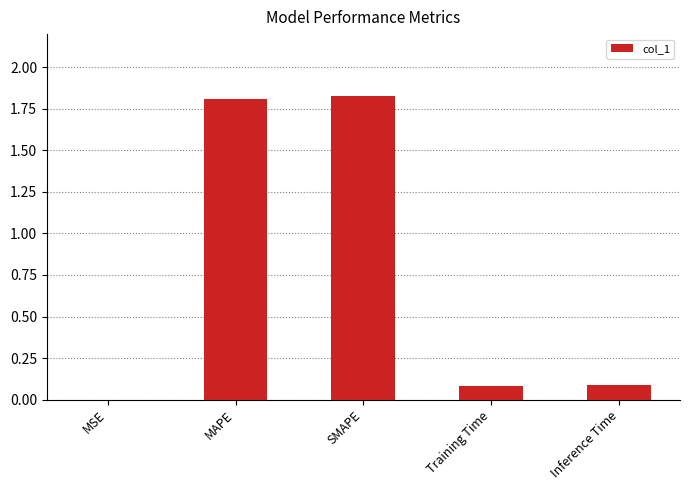

Between Training Time and MAPE, which is larger?

MAPE